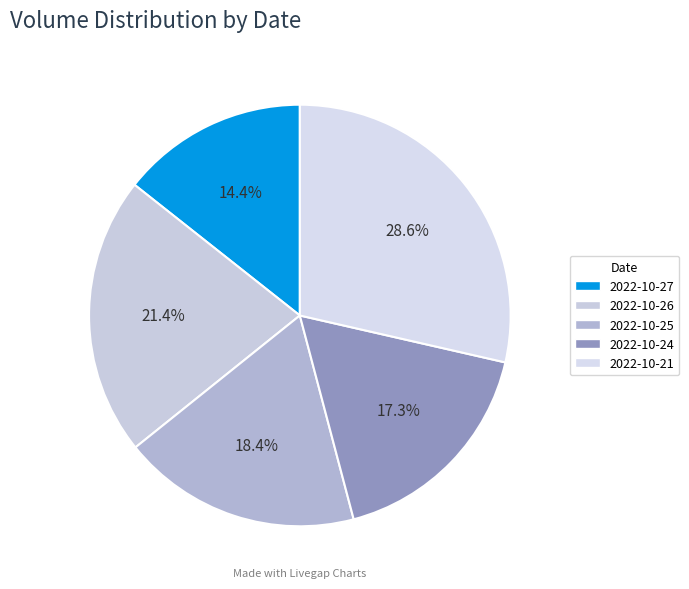

How many segments does this pie chart have?

5